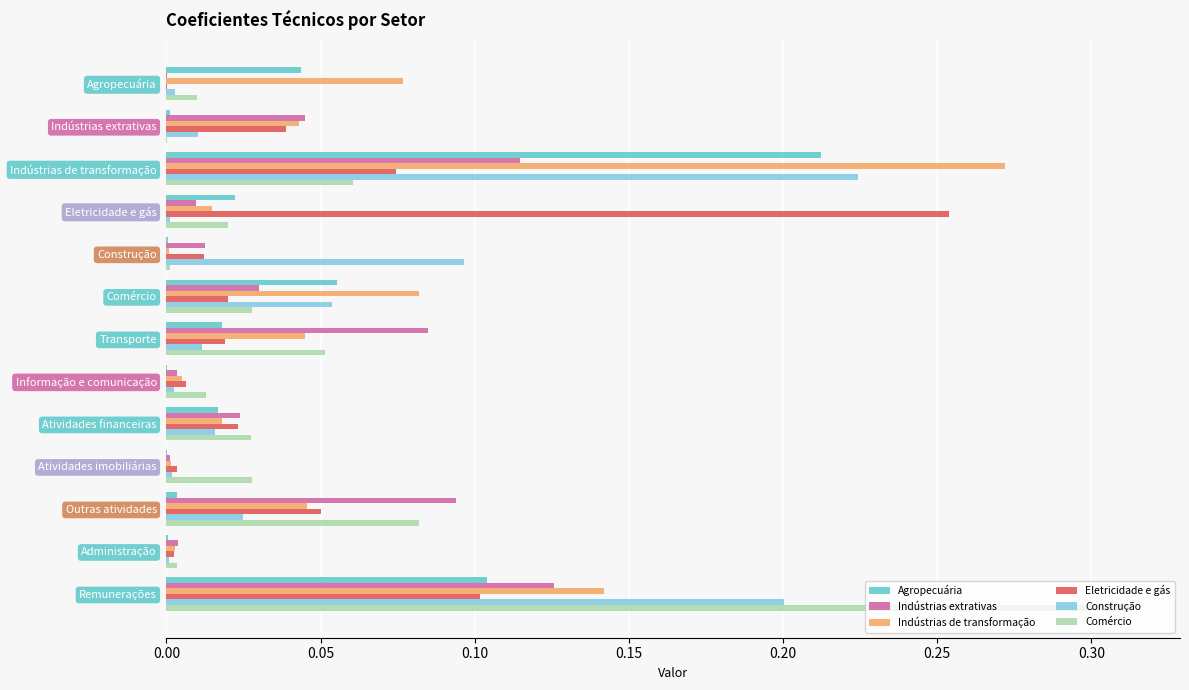

How many categories are shown in the chart?

13